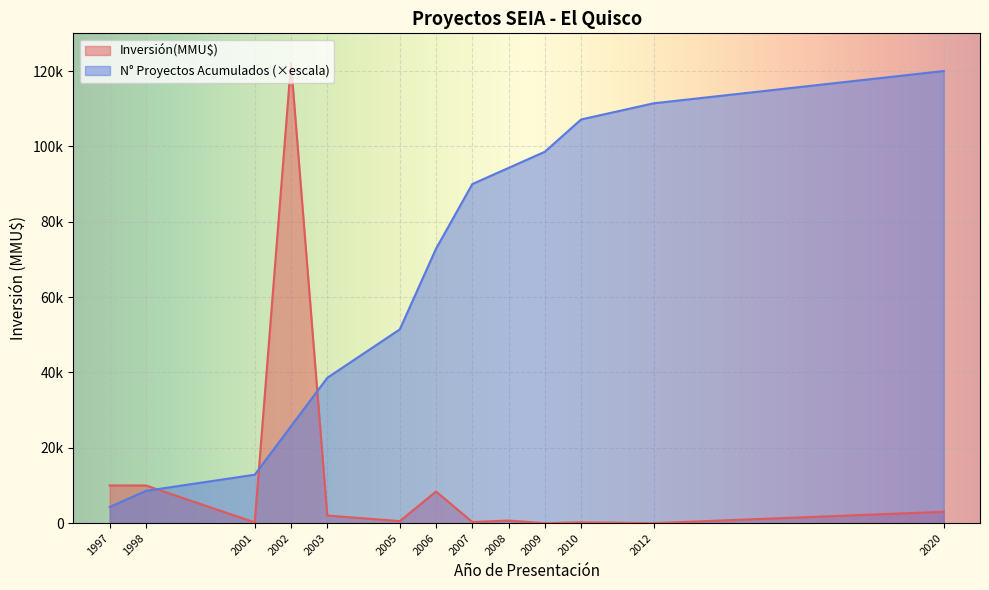

The Inversión(MMU$) series shows 55 at 2010. True or false?

False